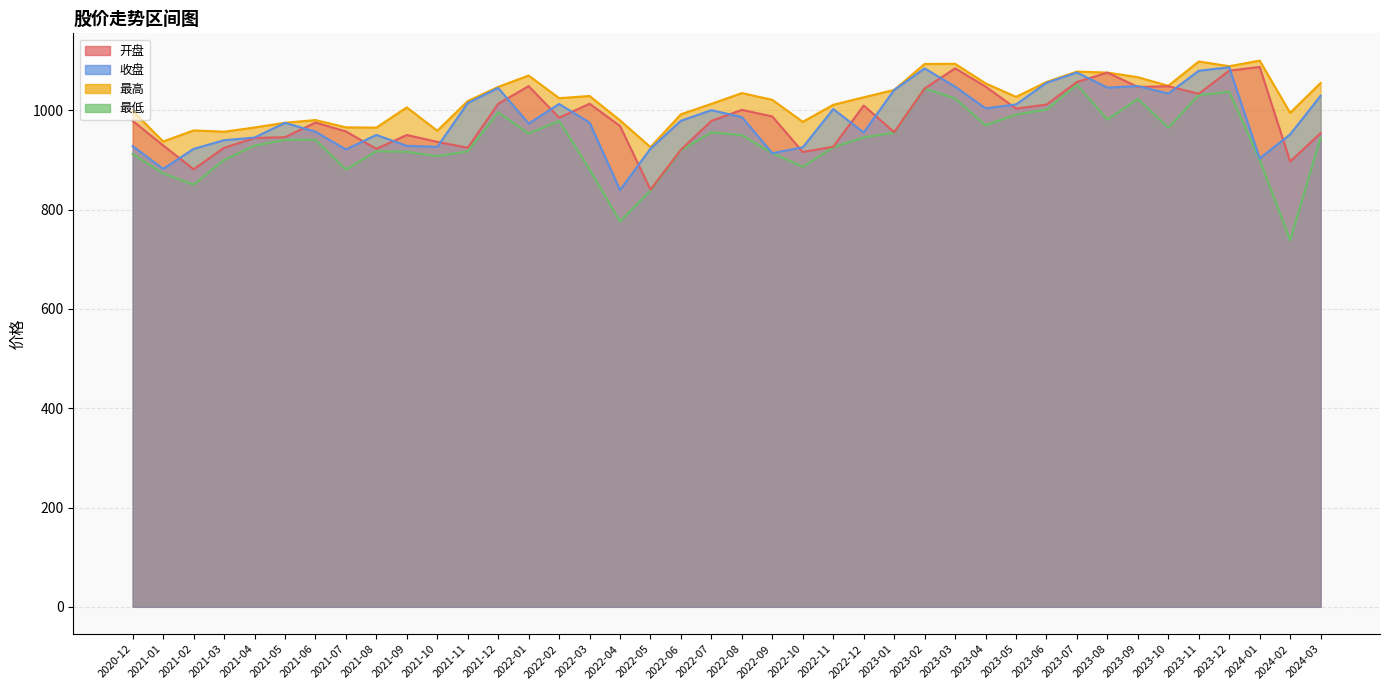

The 最高 series shows 555.4 at 2021-07. True or false?

False